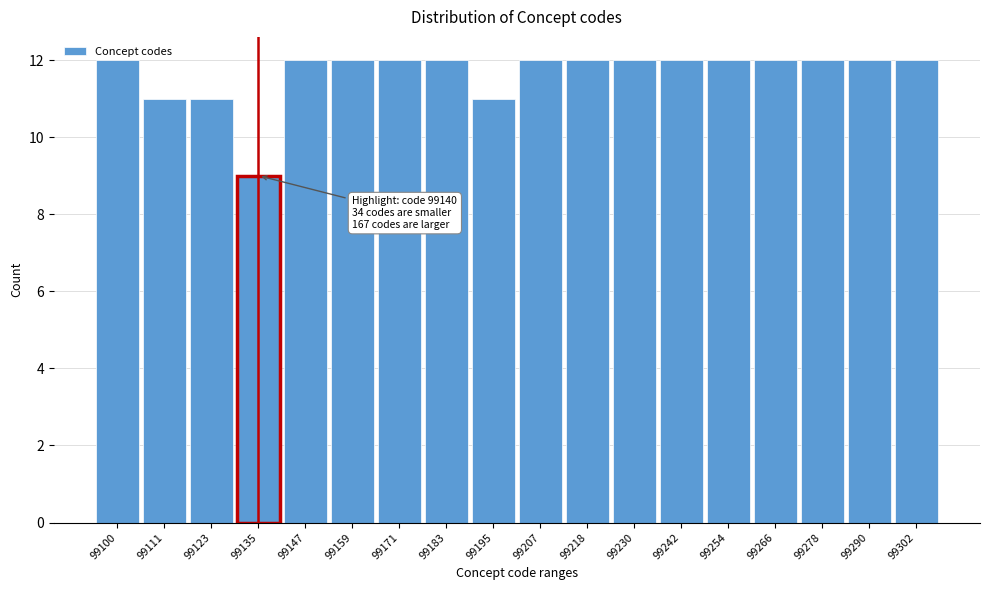

What is the minimum value shown in the chart?

9